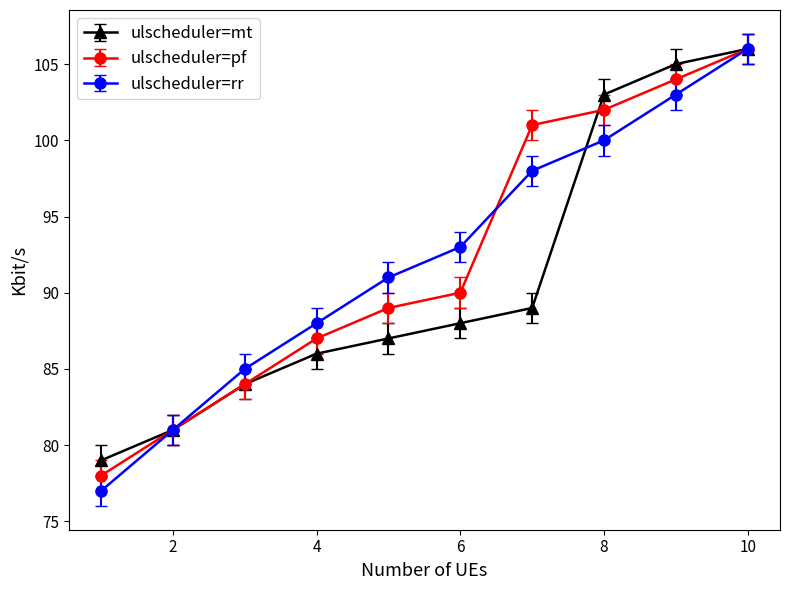

Which series has the widest spread of values?

ulscheduler=rr